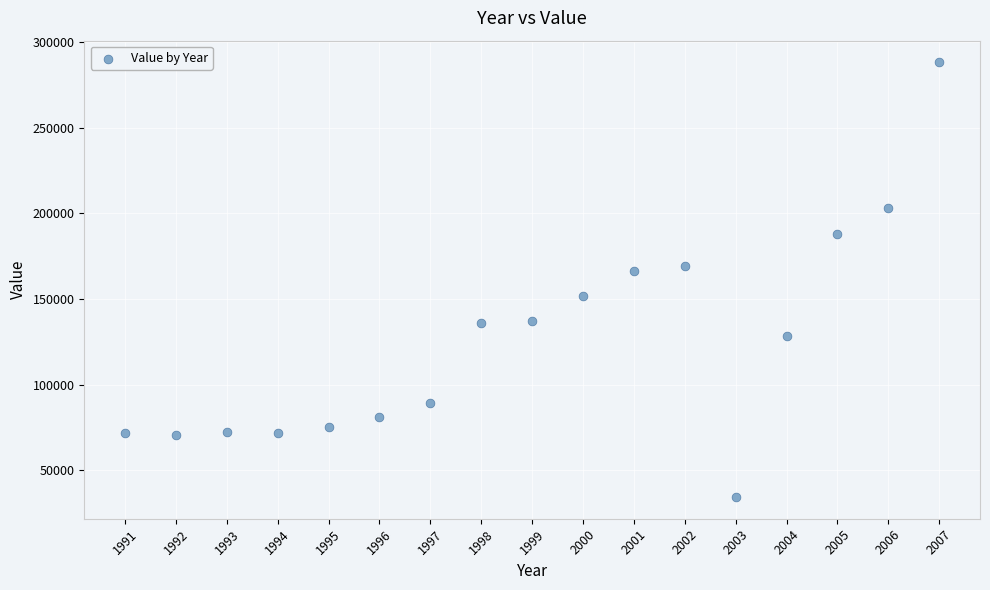

What Y value in the scatter plot is closest to 161250?

166100